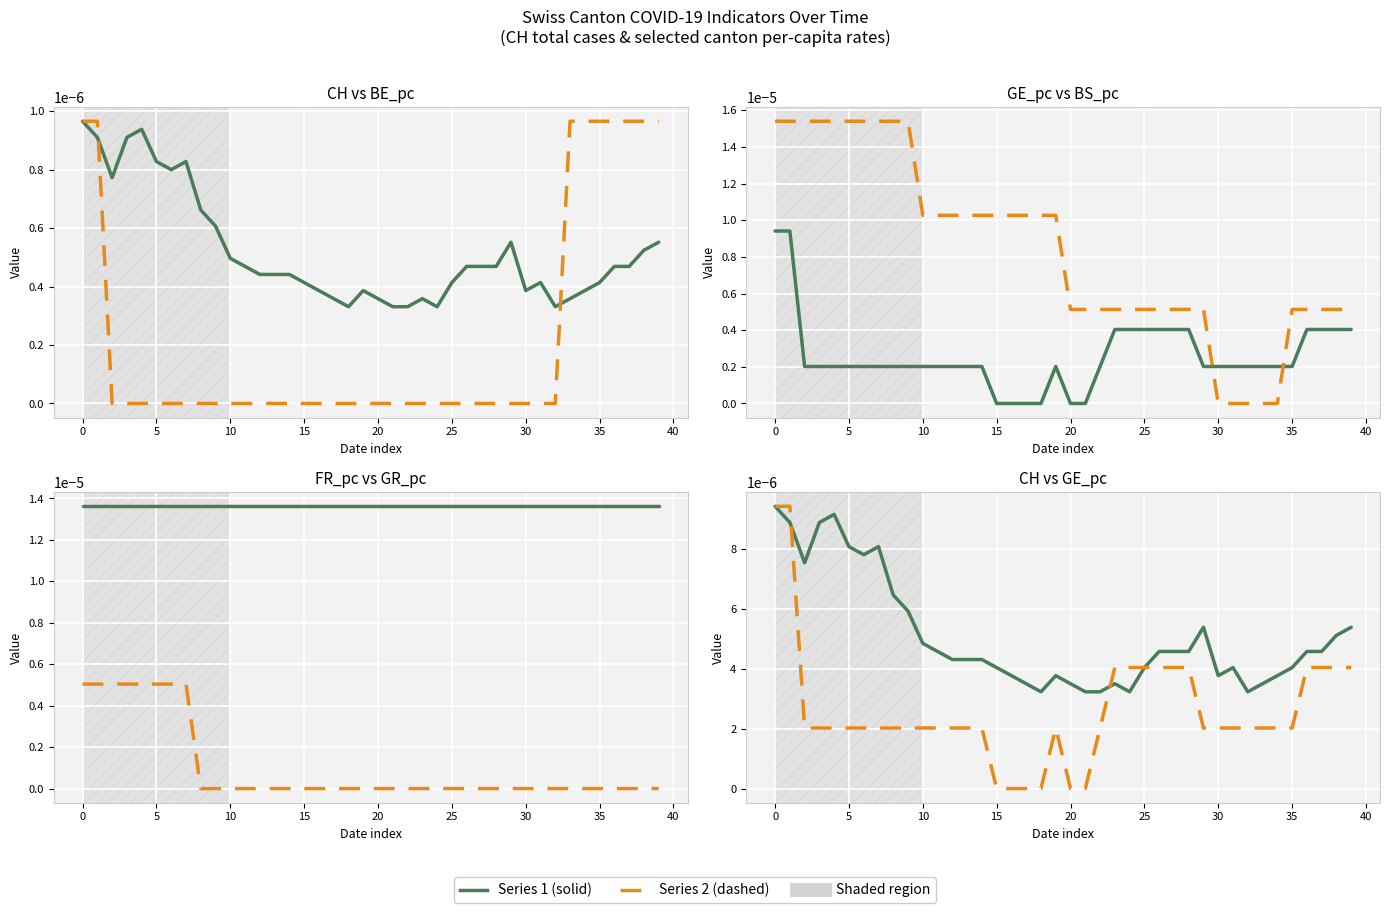

Count the GE_pc values in the range 0 to 1.

40